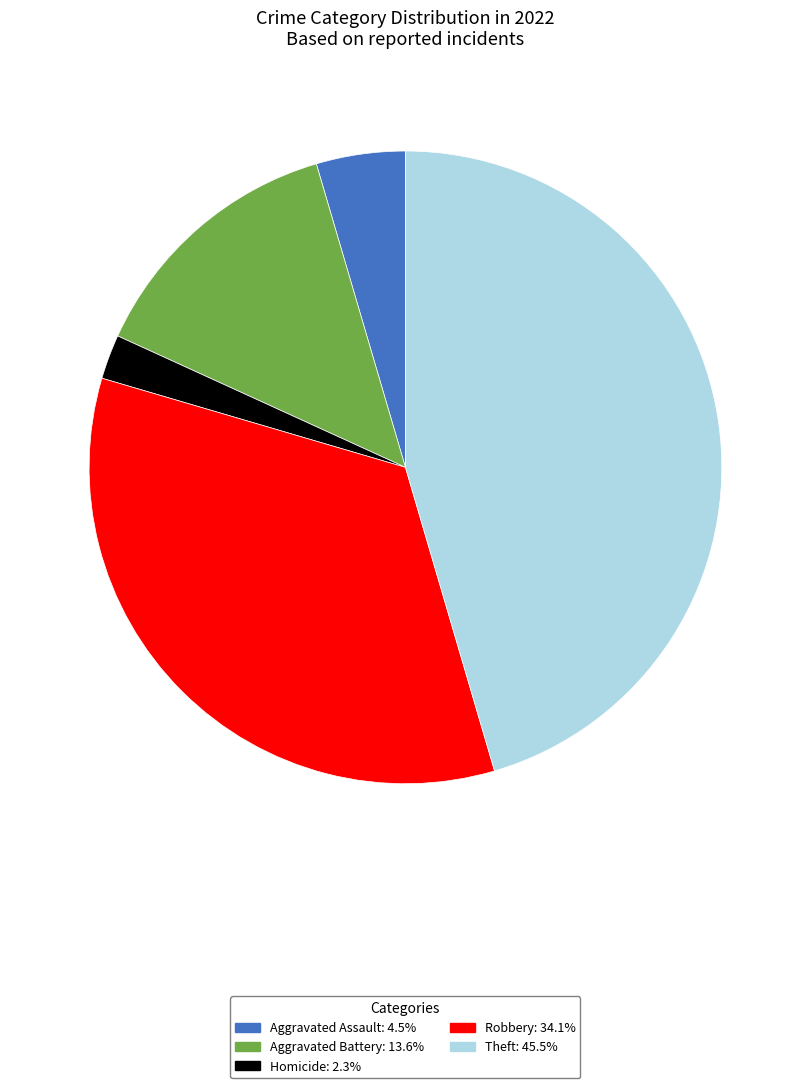

Does any single category account for the majority?

No